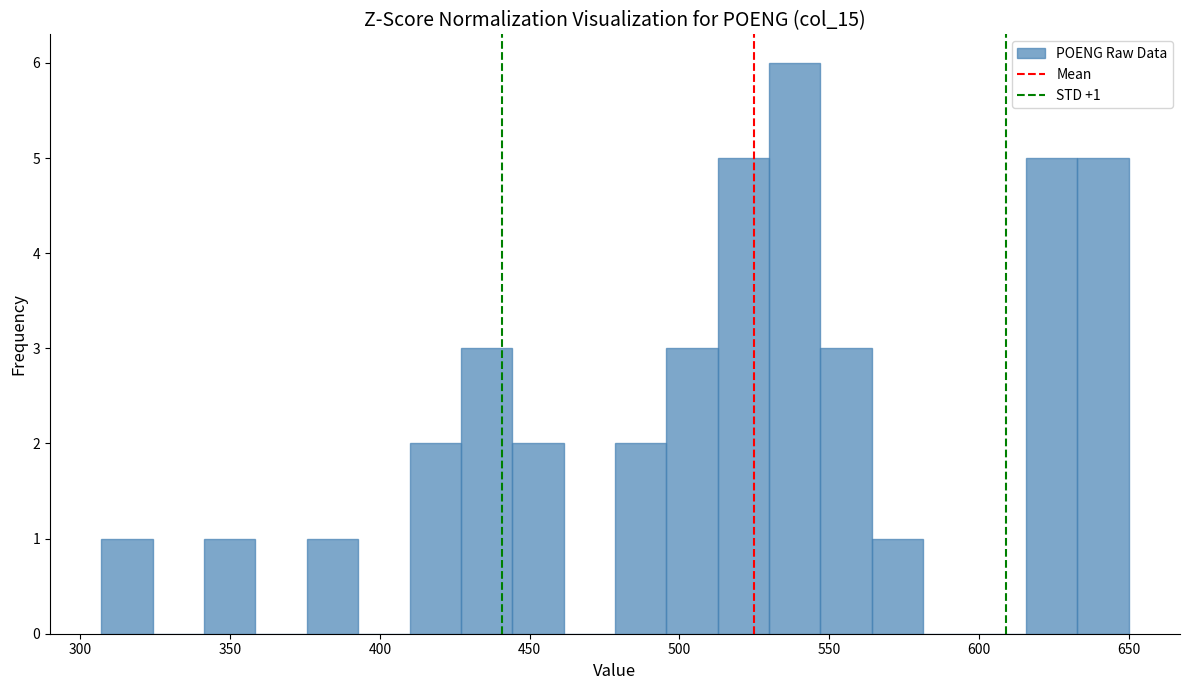

Around what value on the x-axis is the tallest bar? Give the approximate position of its centre, as read against the axis.

540